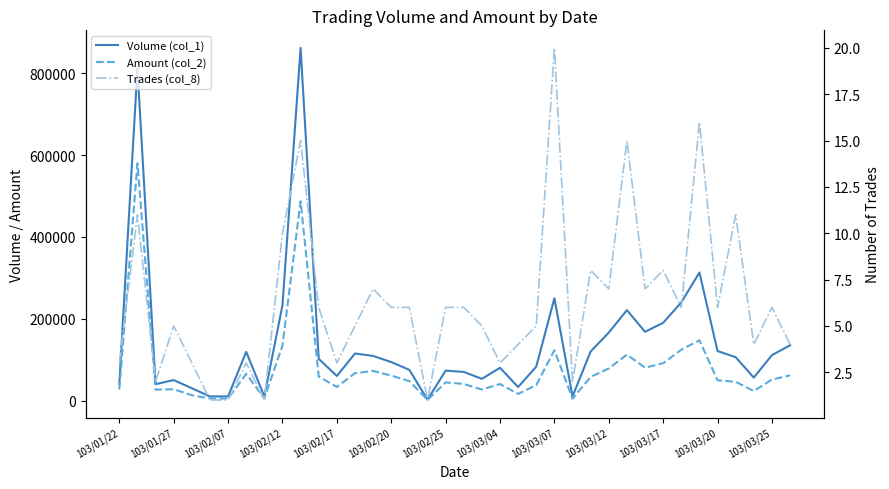

Is this an area chart (filled region under the line)?

No